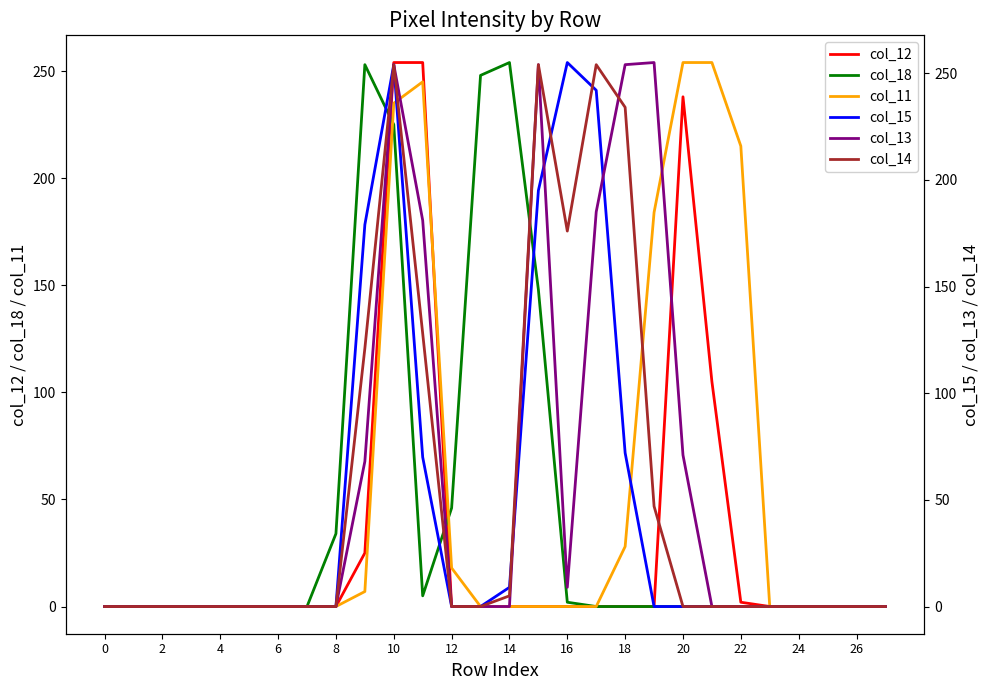

How many values in col_14 are above zero?

9